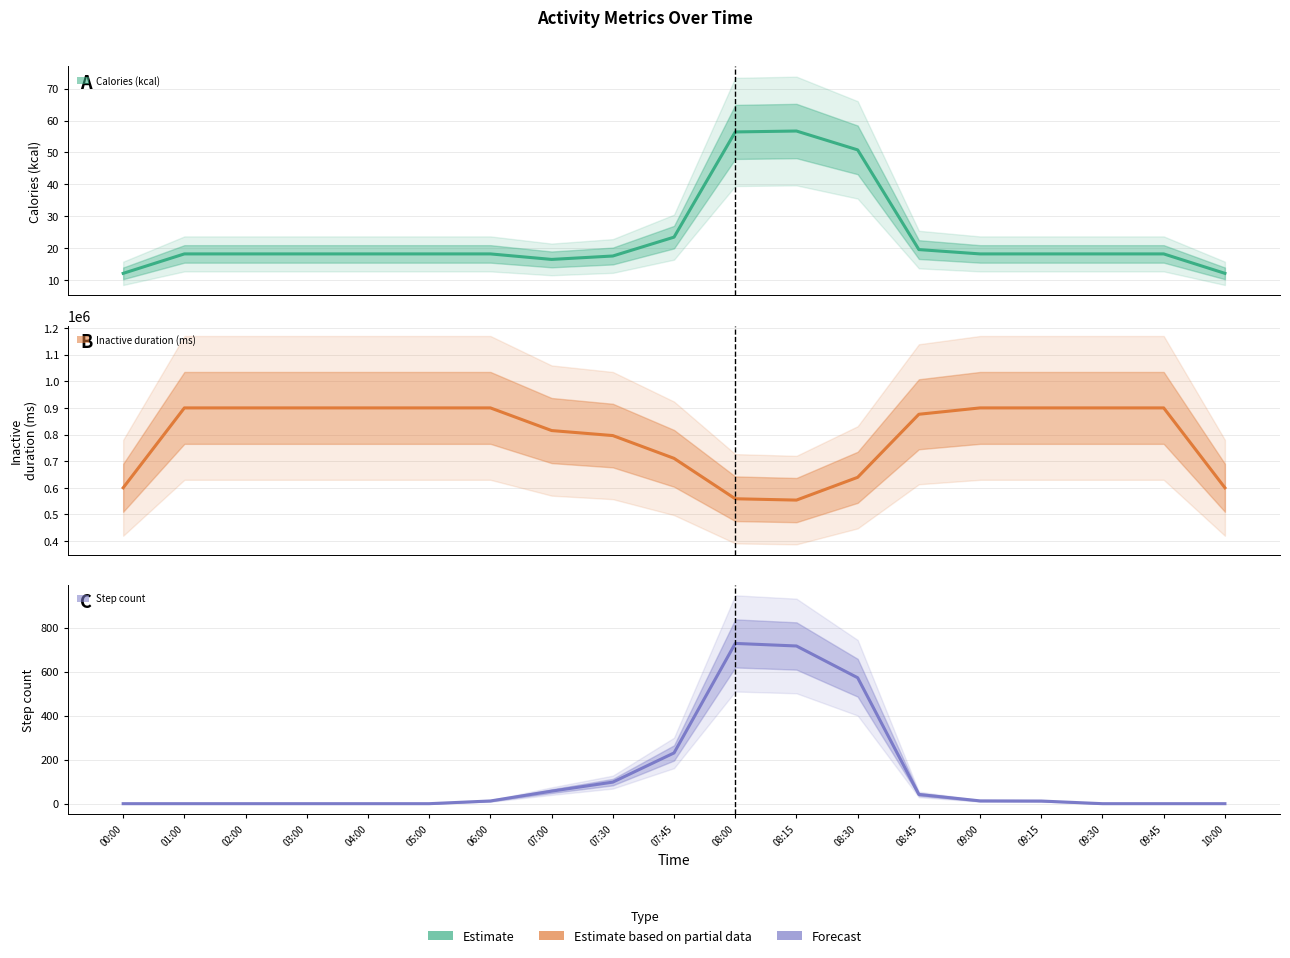

Is it true that Step count equals -412.8 at 03:00?

False